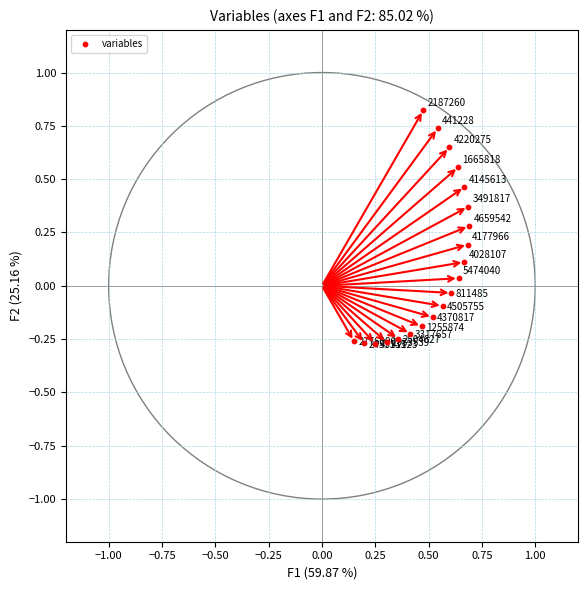

What is the range of Y values (max minus min)?

1.1